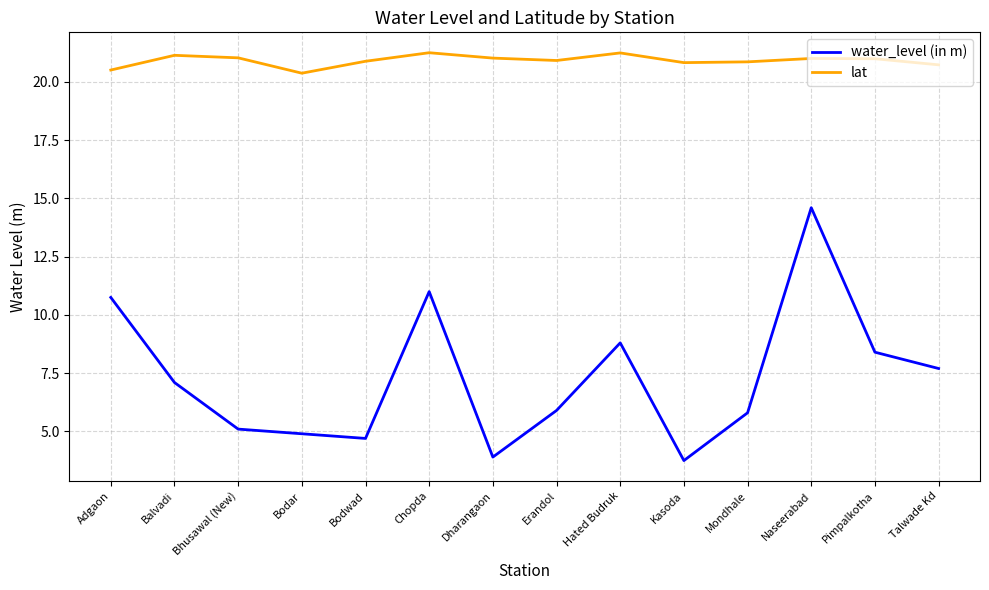

List the series in order of their peak value, lowest first.

water_level (in m), lat